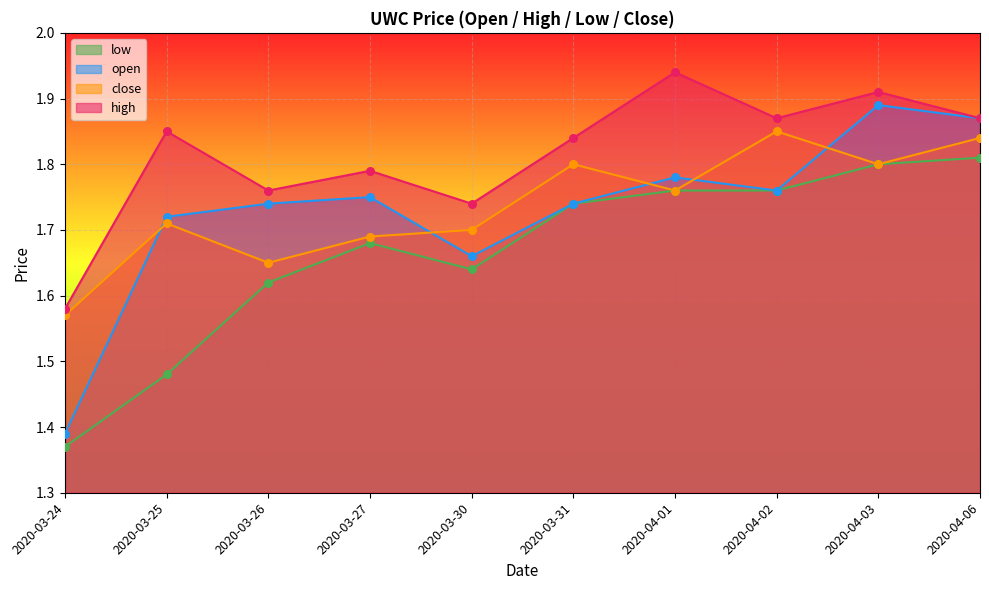

Which series contains the highest Y value?

high